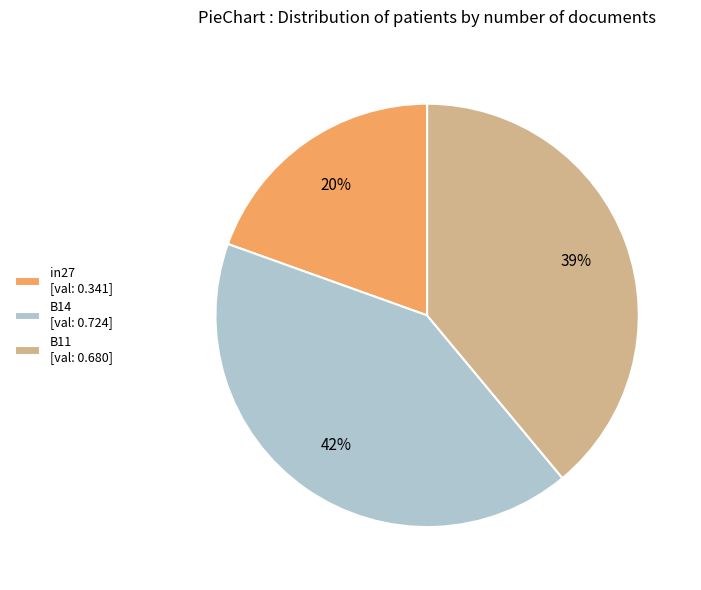

Is there any slice that represents more than half of the pie?

No